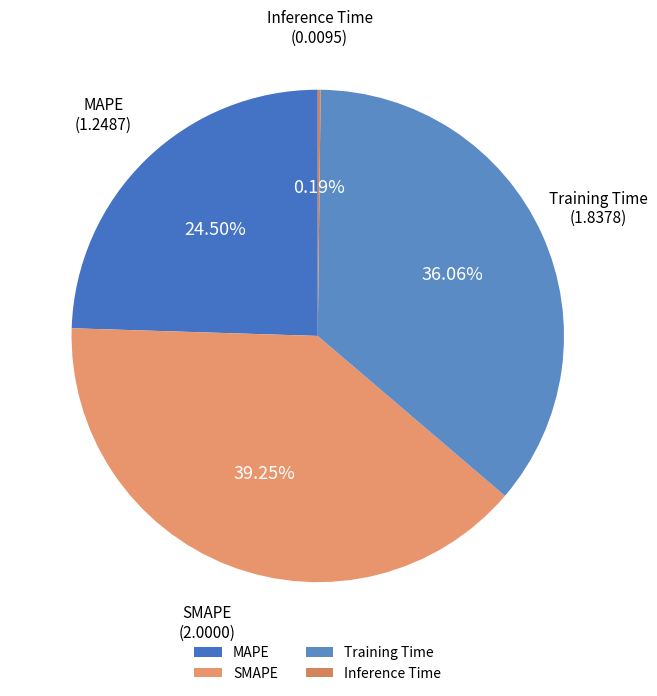

What percentage is the Training Time slice, to the nearest percent?

36%